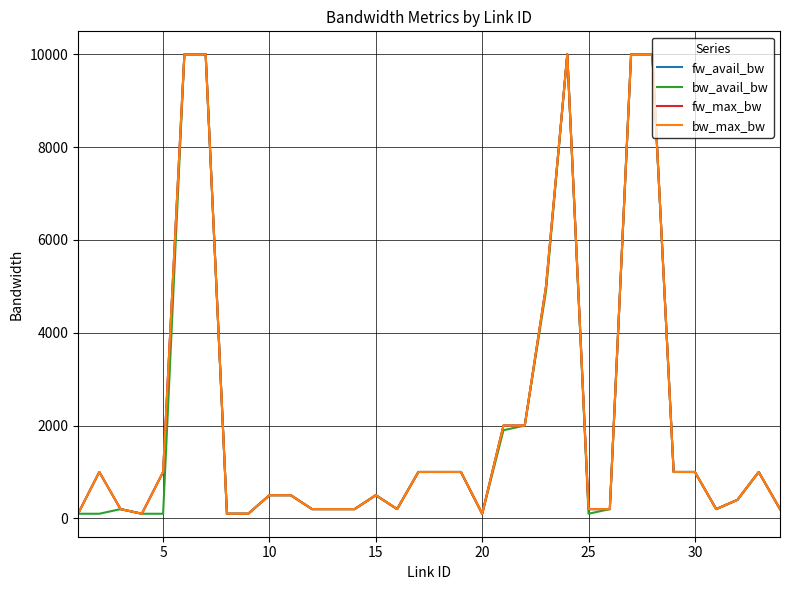

Does the chart display data point markers on the line(s)?

No